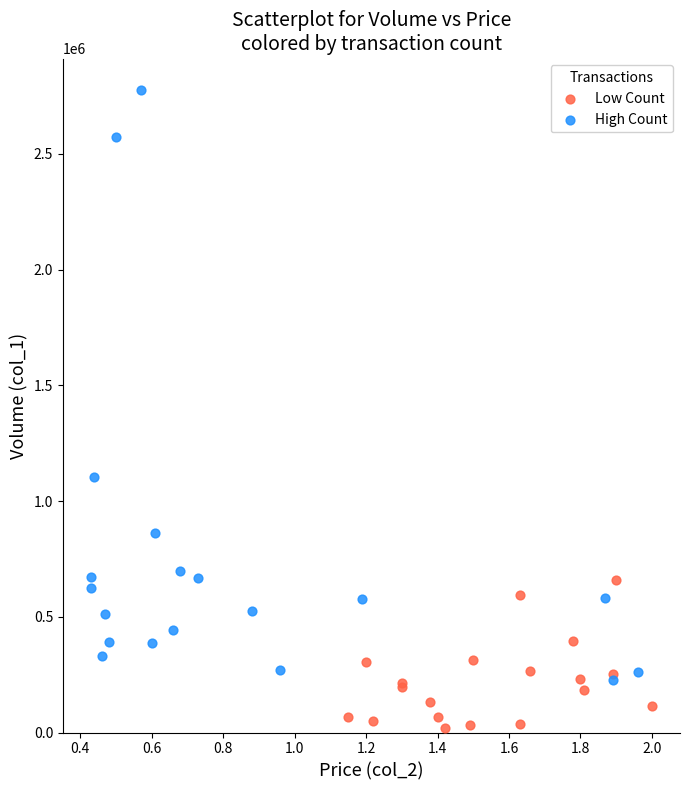

Which series reaches the maximum Y coordinate?

High Count